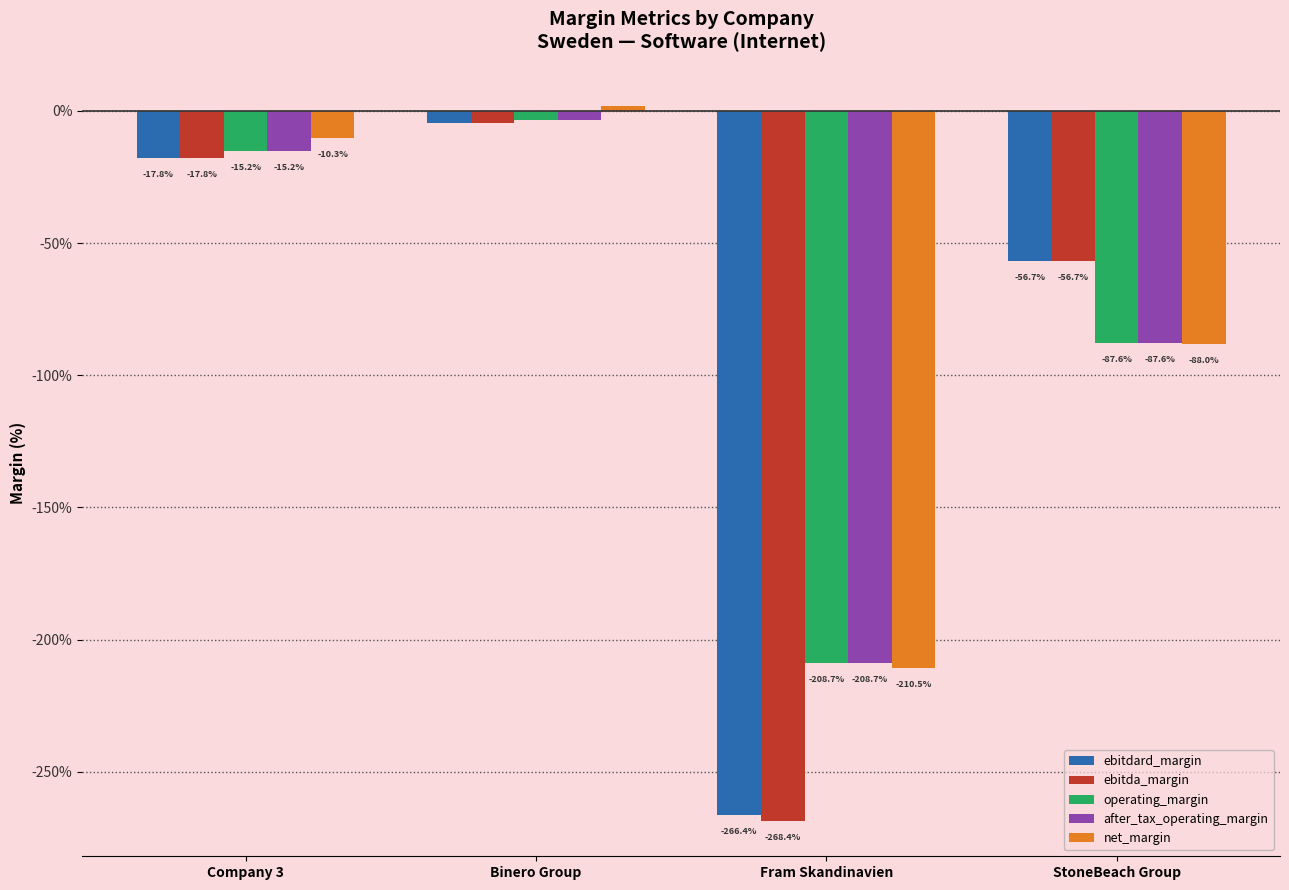

Does the chart contain any negative values?

Yes